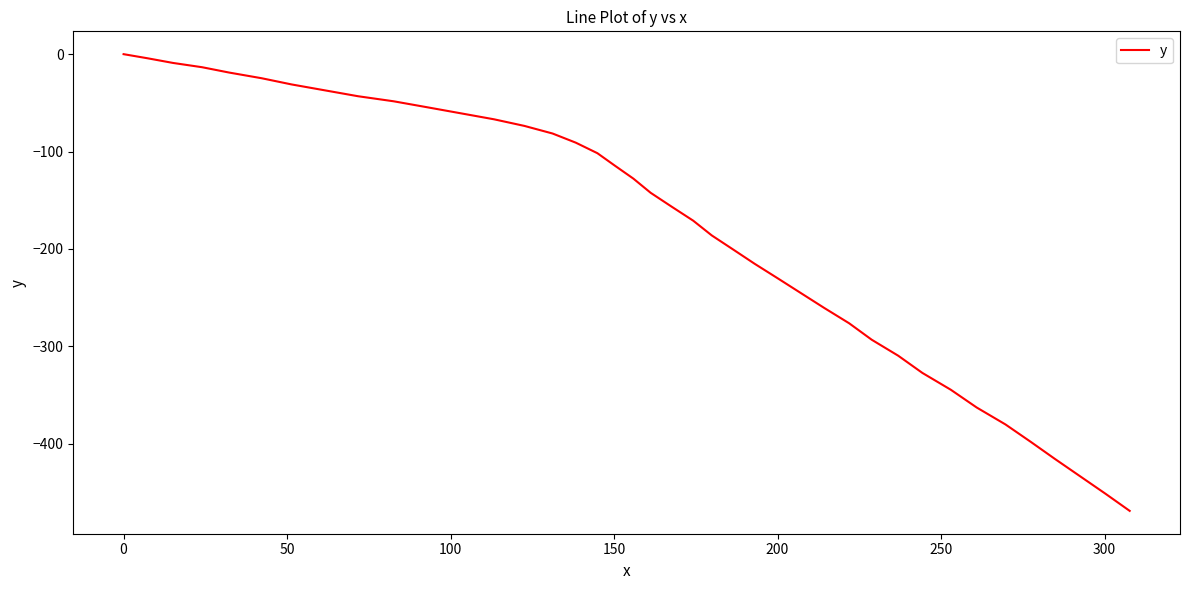

What is the minimum value shown in the chart?

-469.1